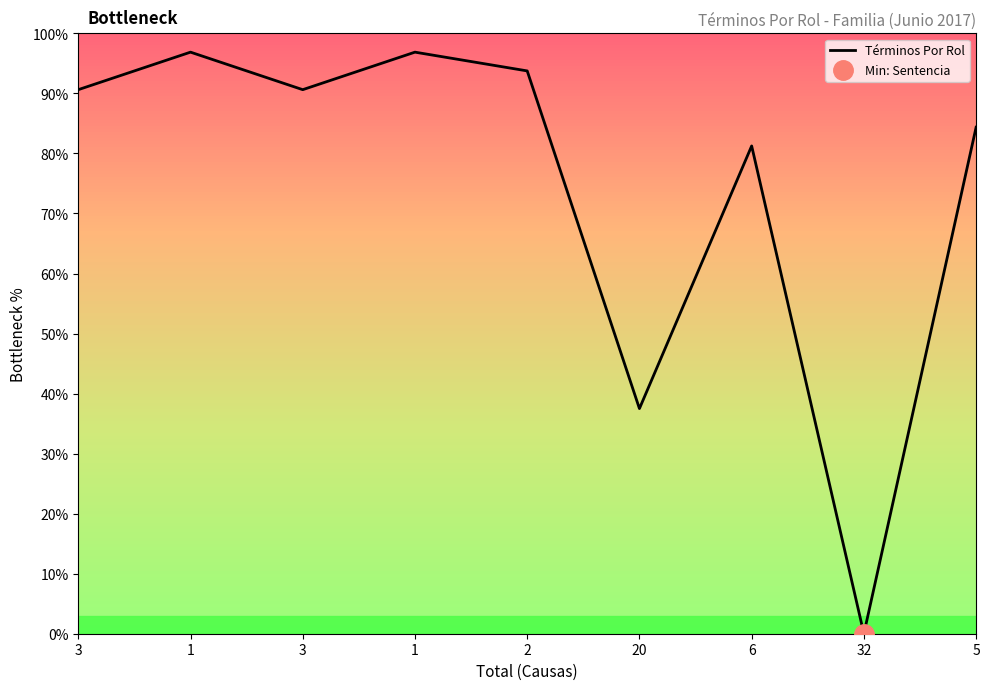

What is the label of the 9th point from the right?

3